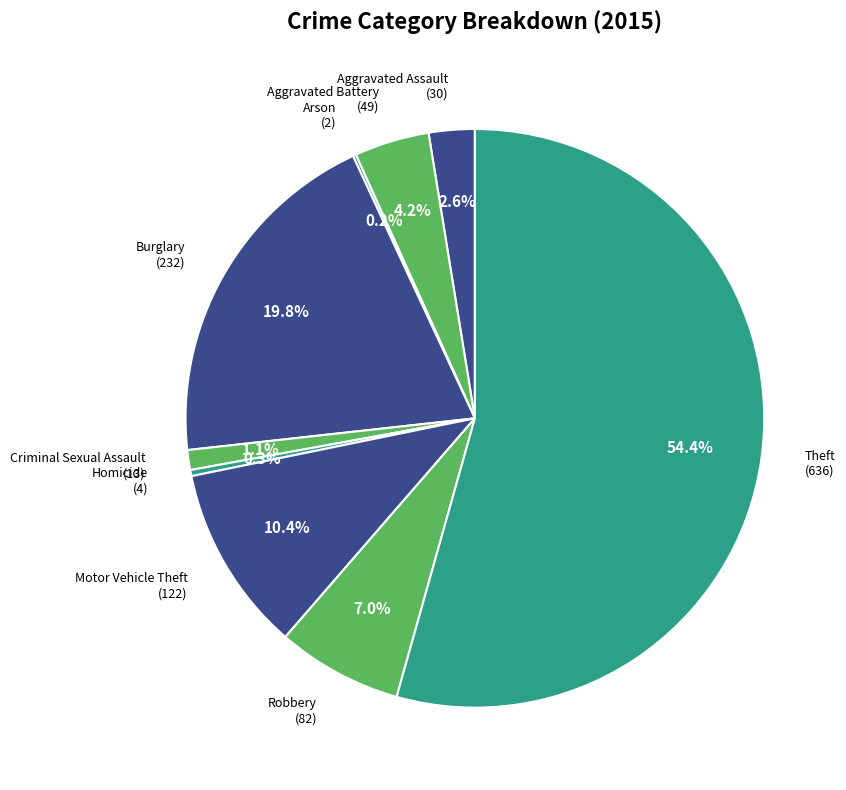

Rank the categories by value from lowest to highest.

Arson, Homicide, Criminal Sexual Assault, Aggravated Assault, Aggravated Battery, Robbery, Motor Vehicle Theft, Burglary, Theft